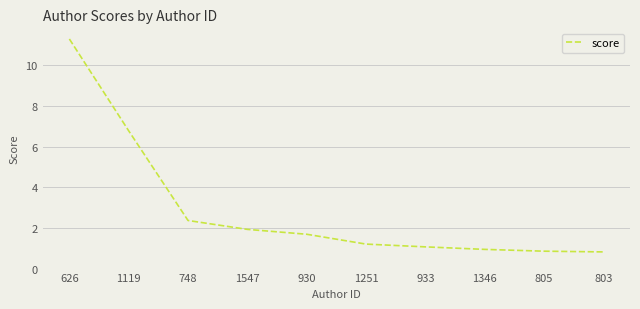

At which category does the chart reach its peak across all series?

626